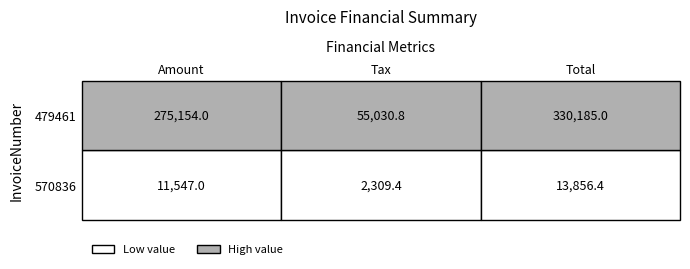

Which series changed the most between 2 and 4?

479461